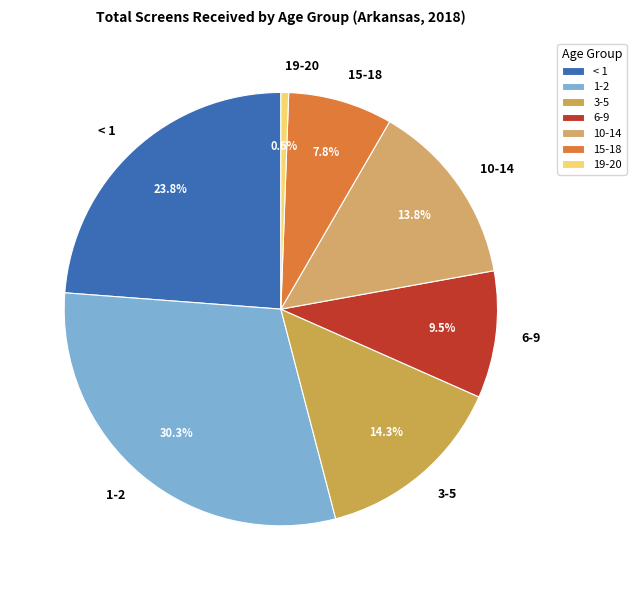

What is the total percentage of 1-2 and 6-9?

39.8%